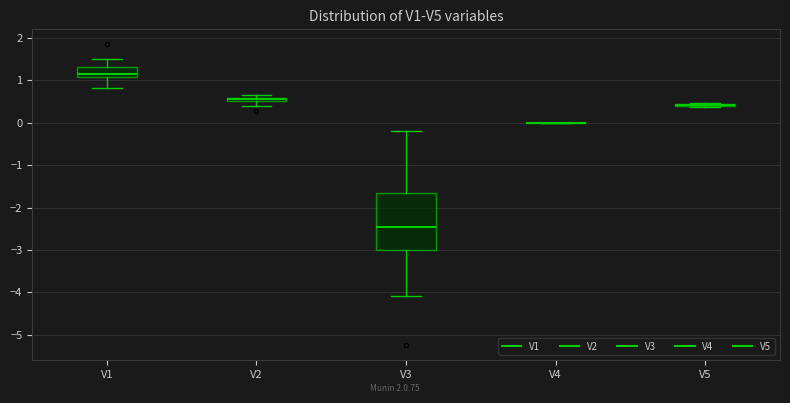

Comparing the boxes themselves (not the whiskers), which one is the tallest?

V3